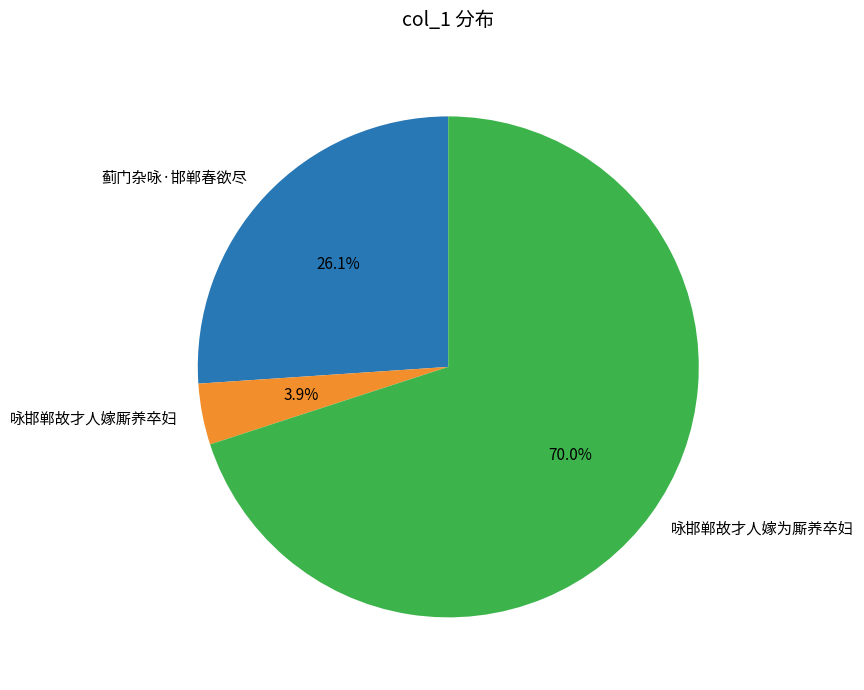

Which slice is the largest?

咏邯郸故才人嫁为厮养卒妇